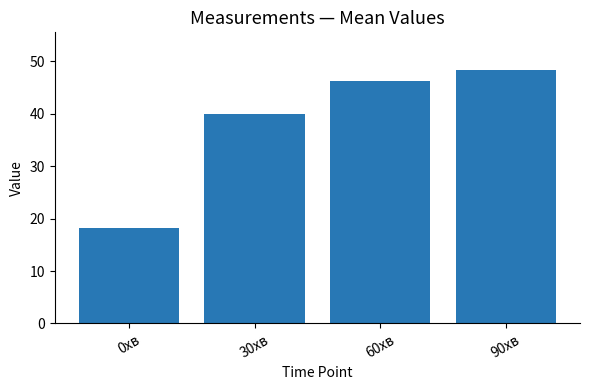

How many distinct data groups are displayed?

1